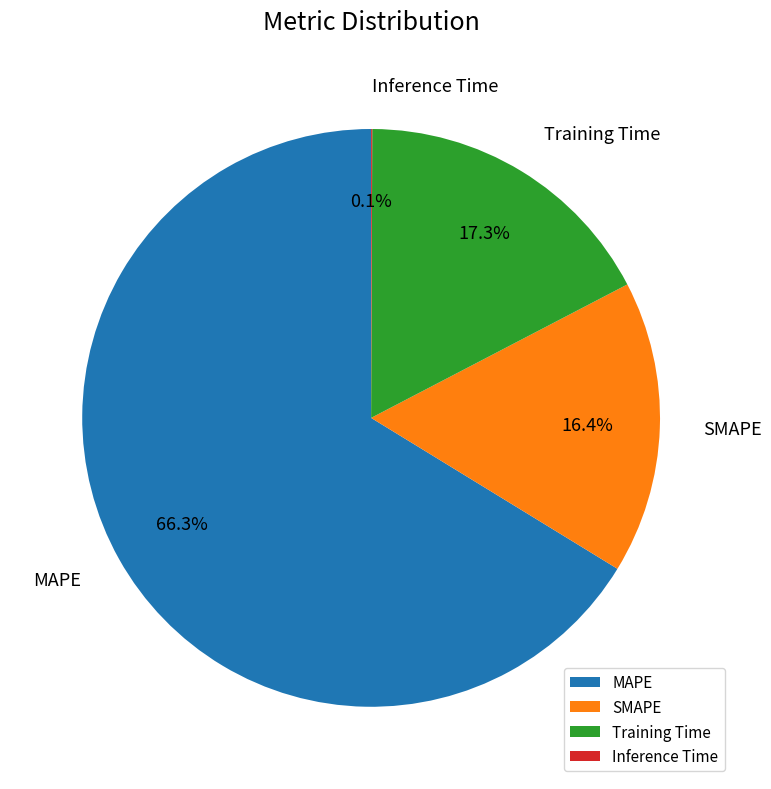

To the nearest percent, what is the combined percentage of MAPE and SMAPE?

83%